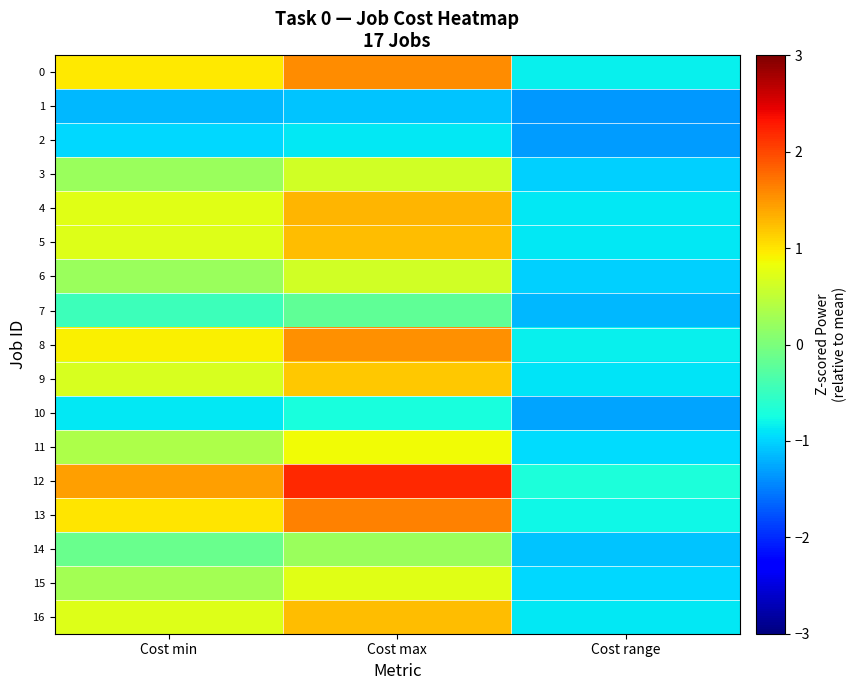

What is the total value across all series at Cost range?

-16.8